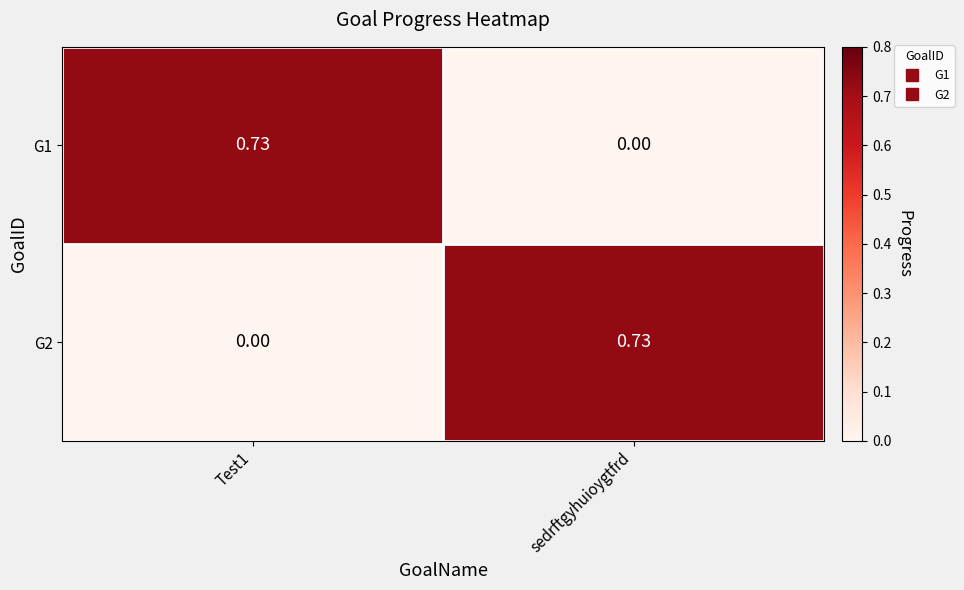

At which label is G1 closest to 0?

sedrftgyhuioygtfrd